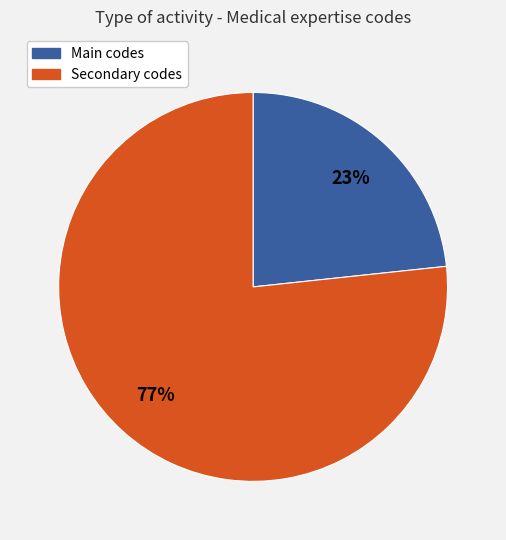

To the nearest percent, what is the average slice percentage?

50%